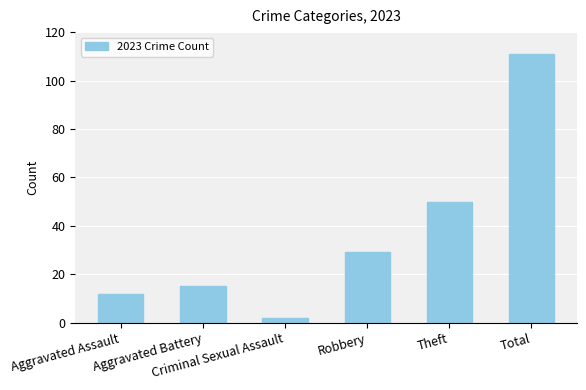

What is the value of the 2nd bar from the left?

15